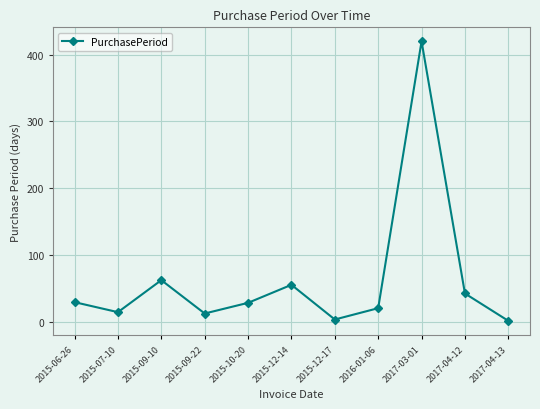

Where does the data first go above 28?

2015-06-26